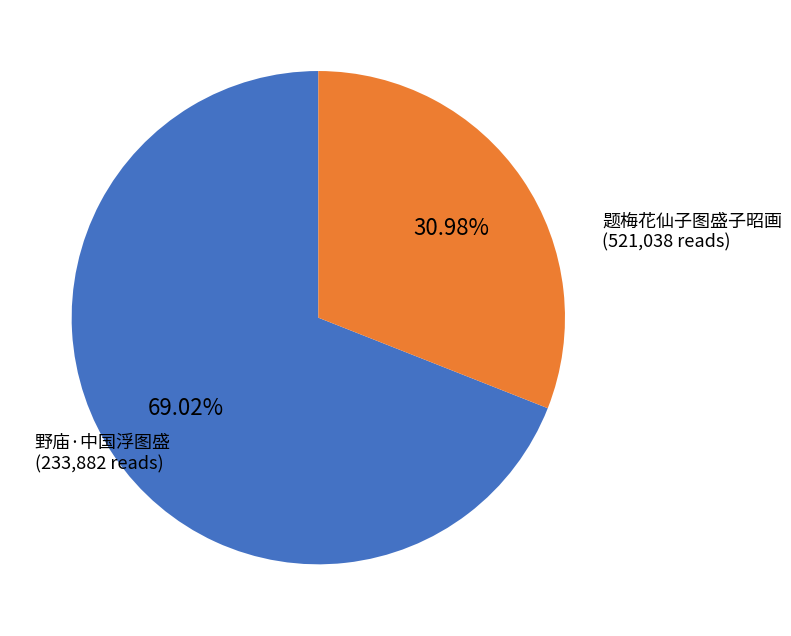

Does any single category account for the majority?

Yes